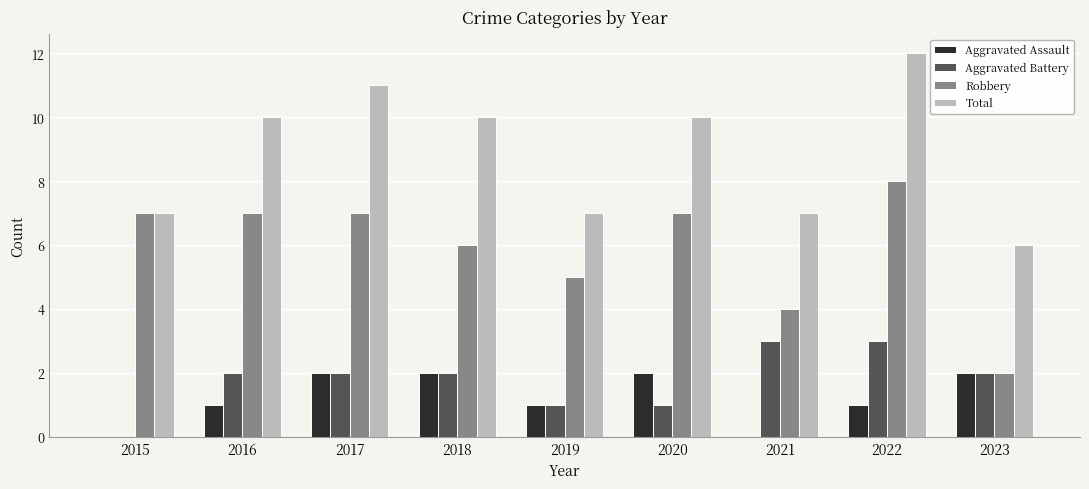

Reading left to right, extract all data points from this chart.

Aggravated Assault: 2015=0	2016=1	2017=2	2018=2	2019=1	2020=2	2021=0	2022=1	2023=2
Aggravated Battery: 2015=0	2016=2	2017=2	2018=2	2019=1	2020=1	2021=3	2022=3	2023=2
Robbery: 2015=7	2016=7	2017=7	2018=6	2019=5	2020=7	2021=4	2022=8	2023=2
Total: 2015=7	2016=10	2017=11	2018=10	2019=7	2020=10	2021=7	2022=12	2023=6